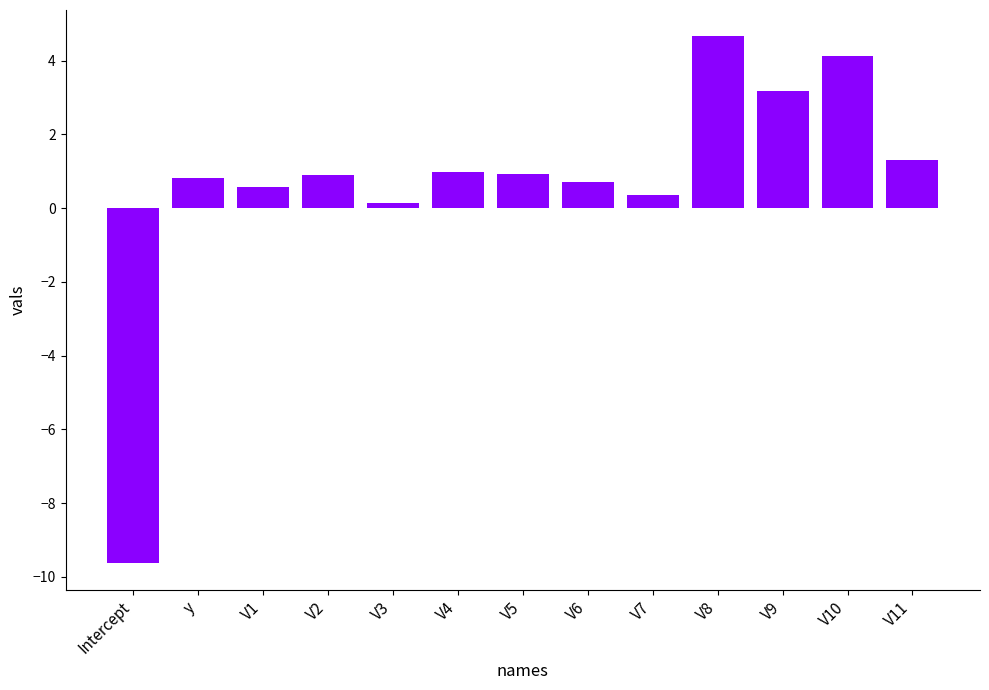

What is the label of the 13th bar from the right?

Intercept